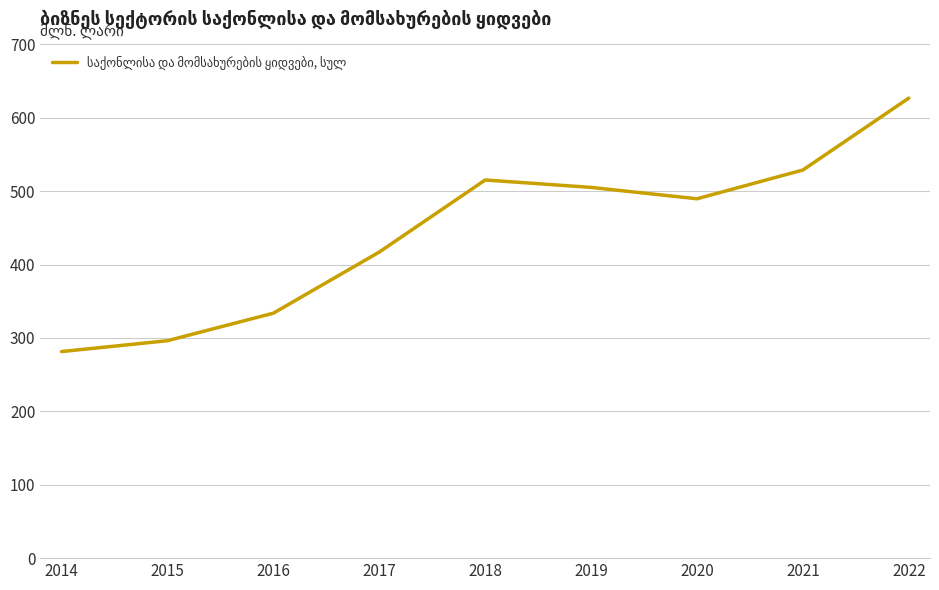

Reading left to right, transcribe all the data shown in this chart.

281.5	296.3	333.8	417.1	515.3	505.2	489.7	528.9	626.9